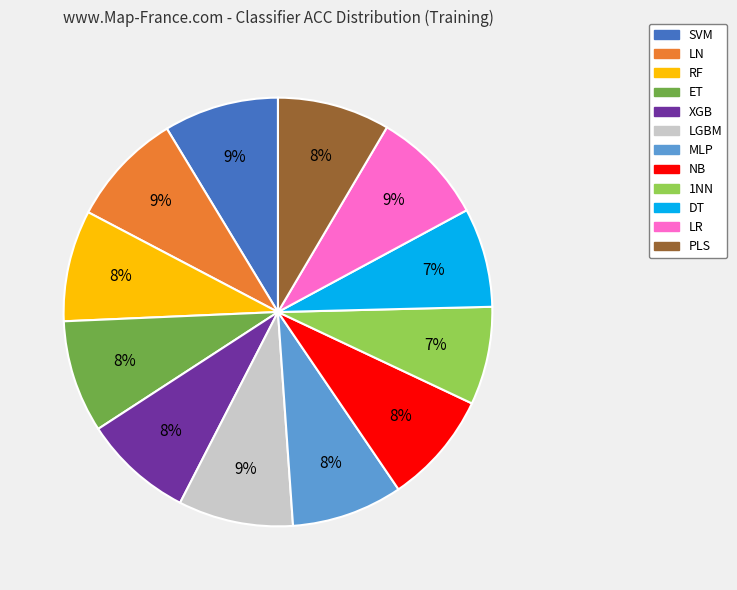

What percentage is the LGBM slice, to the nearest percent?

9%